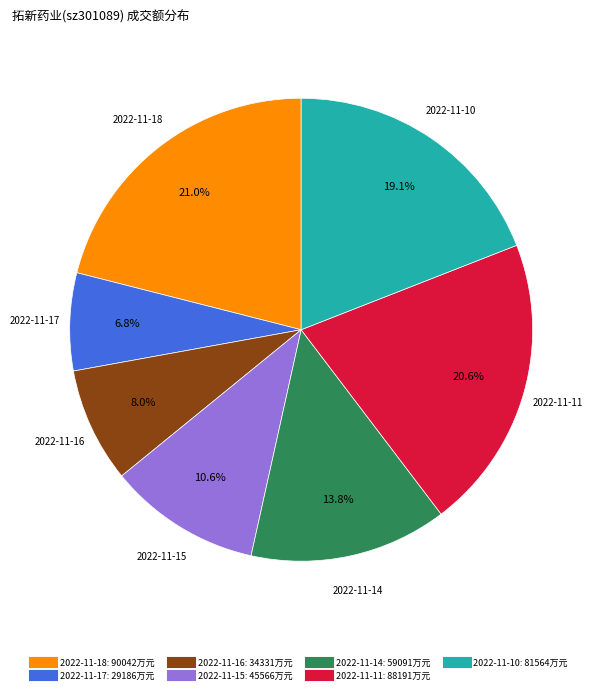

How much of the chart is everything except 2022-11-14?

86.2%